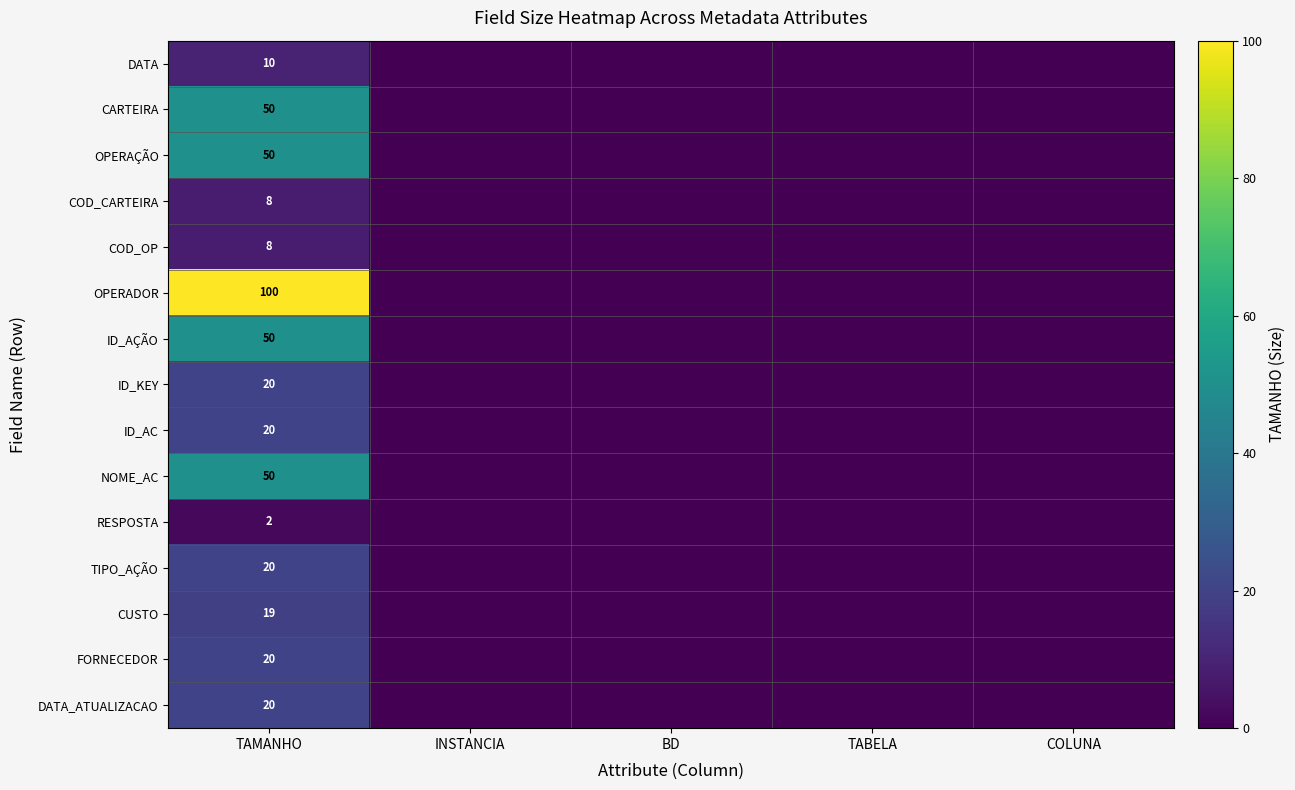

What is the total value across all series at TAMANHO?

447